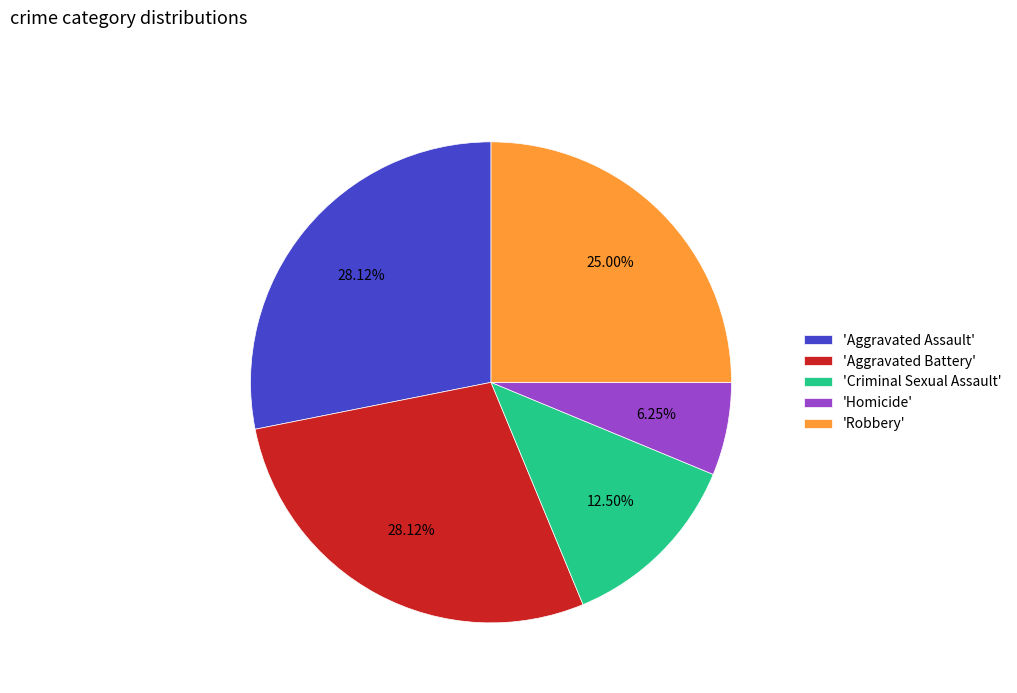

Which category has the smallest portion of the pie?

'Homicide'